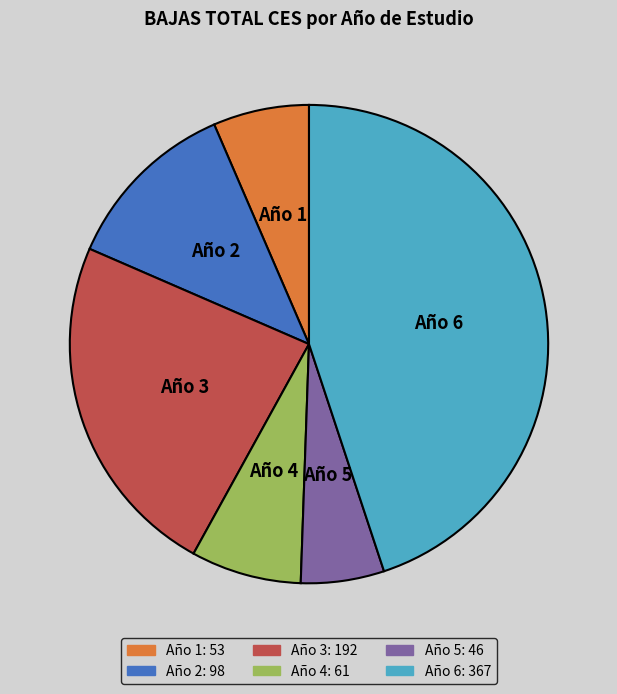

How many segments does this pie chart have?

6